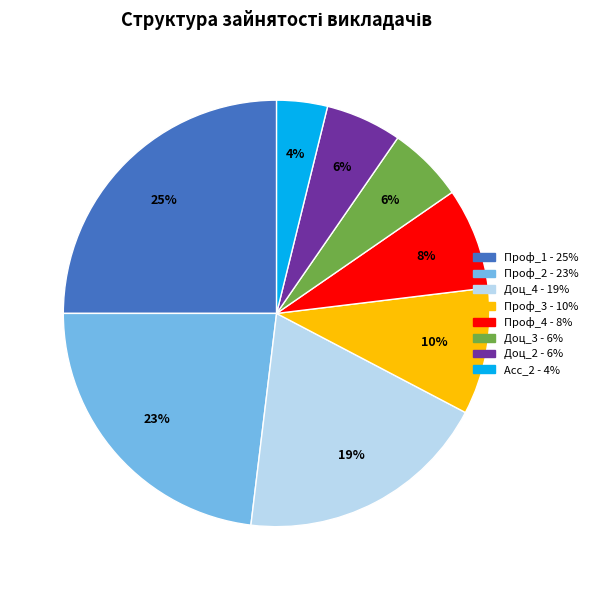

Is it true that Доц_4 is 19% of the pie?

True